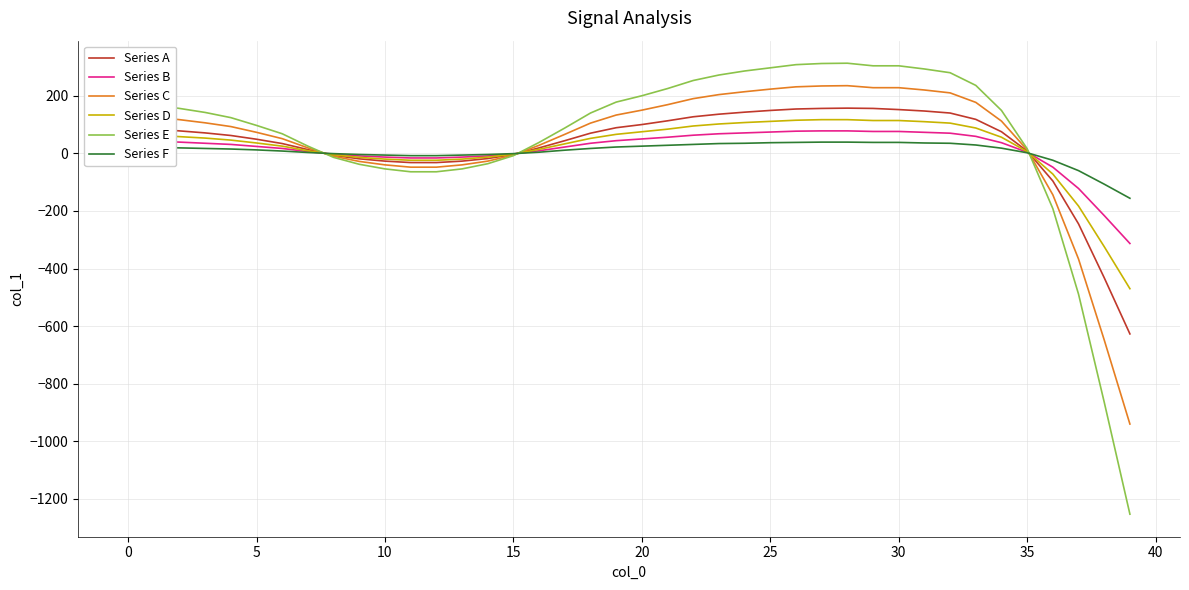

Which series has the widest spread of values?

Series E